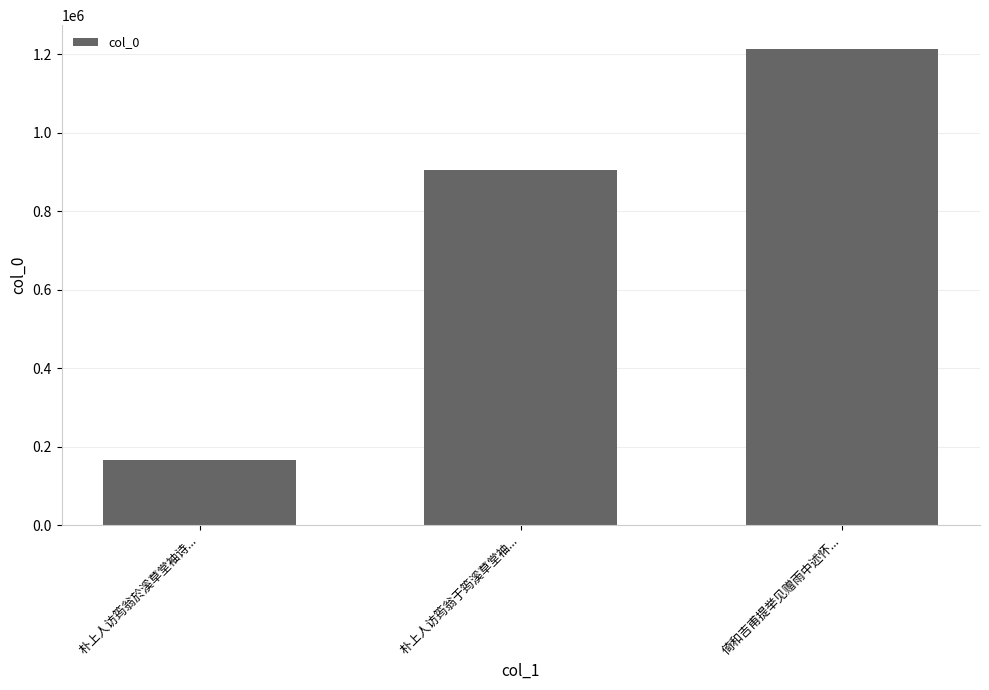

Where is the data nearest to the value 690097?

朴上人访筠翁于筠溪草堂袖...